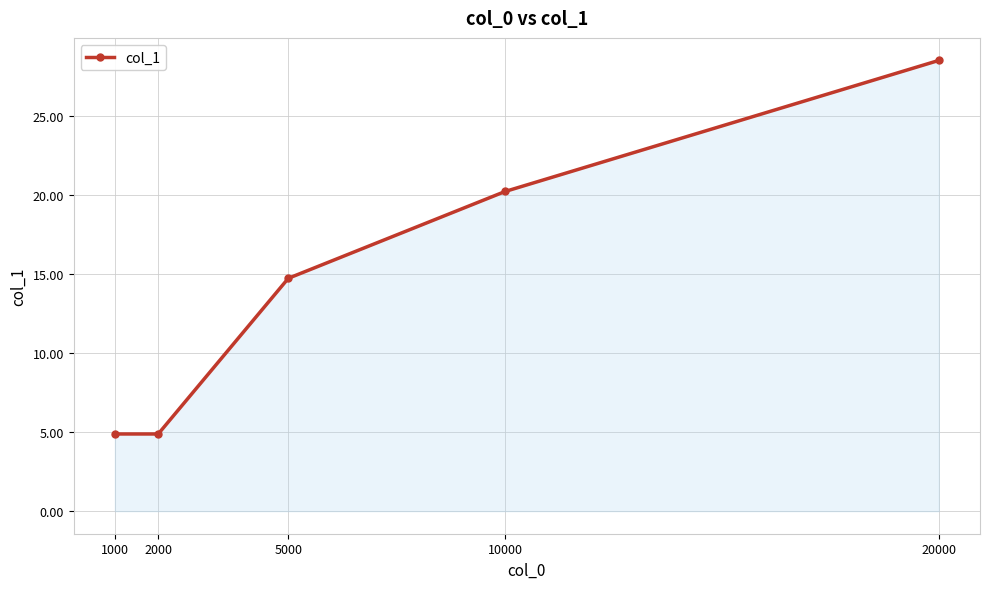

Which label corresponds to the largest value in the chart?

20000